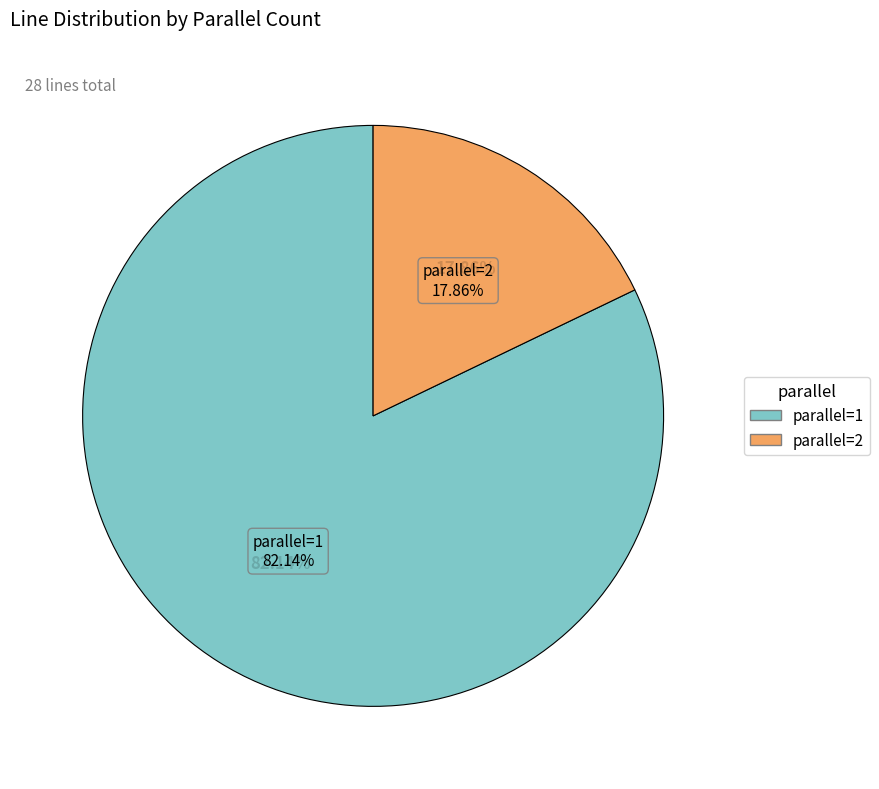

What is the ratio of the value at parallel=1 to the value at parallel=2?

4.6